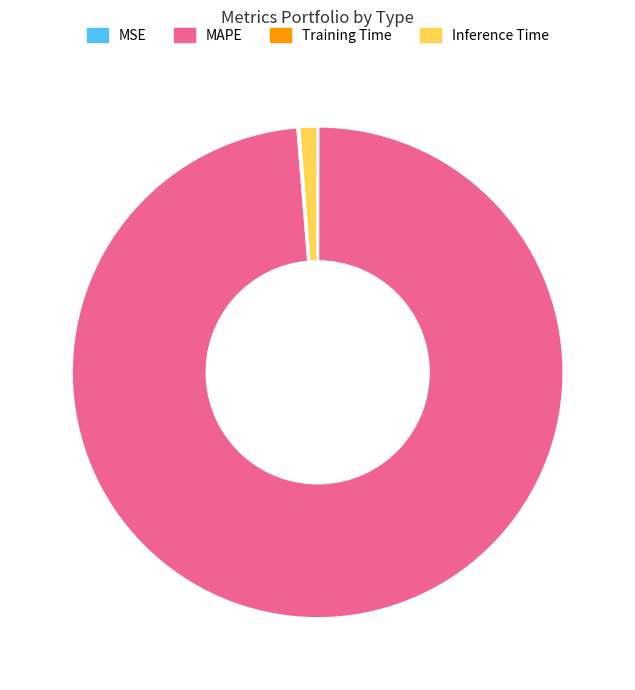

Does any single category account for the majority?

Yes